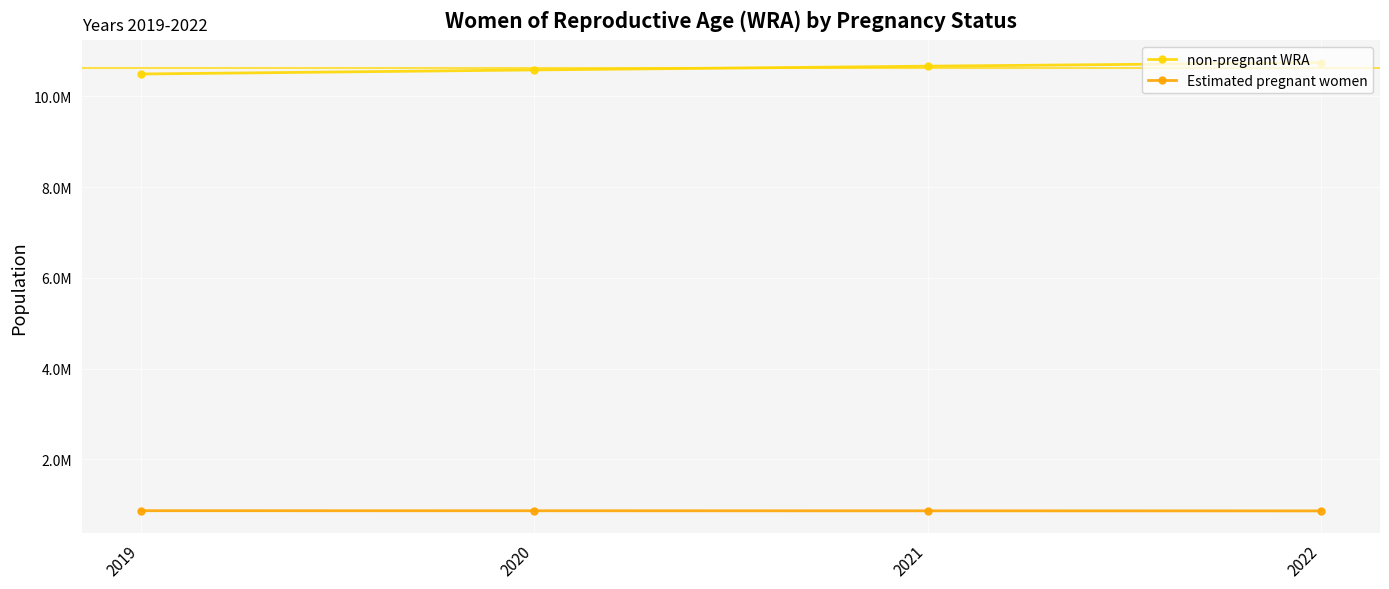

What are all the series names shown in the legend?

non-pregnant WRA, Estimated pregnant women